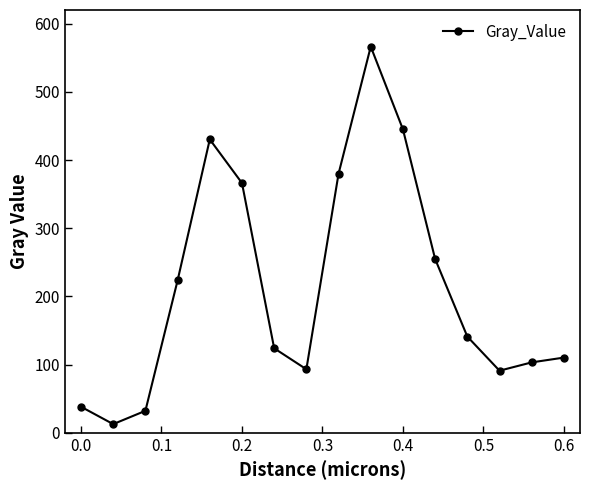

What is the difference between the maximum and minimum values?

553.7